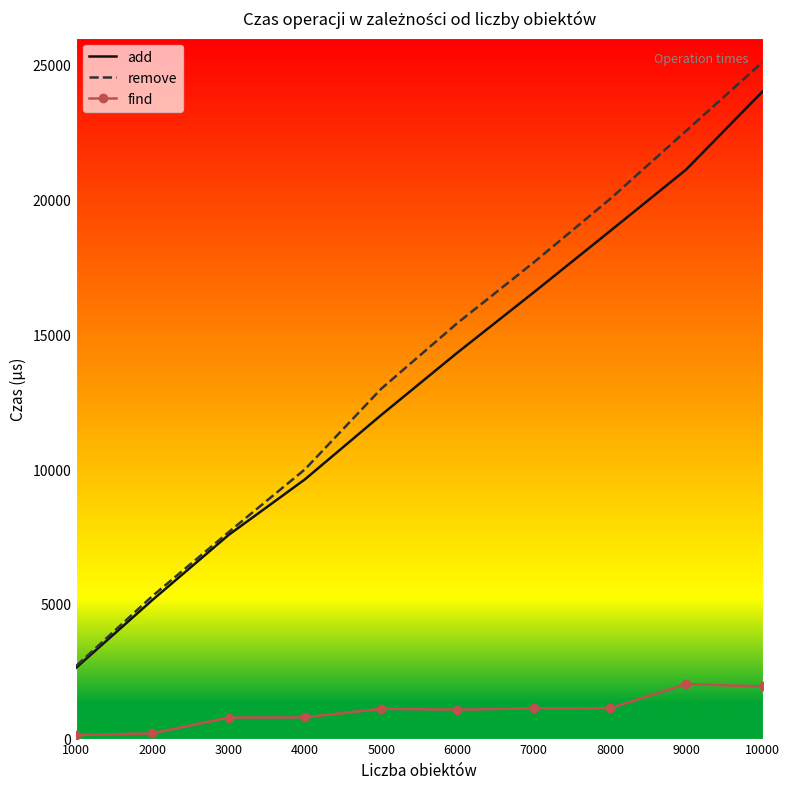

What is the sum of the add values at 2000 and 8000?

23965.8